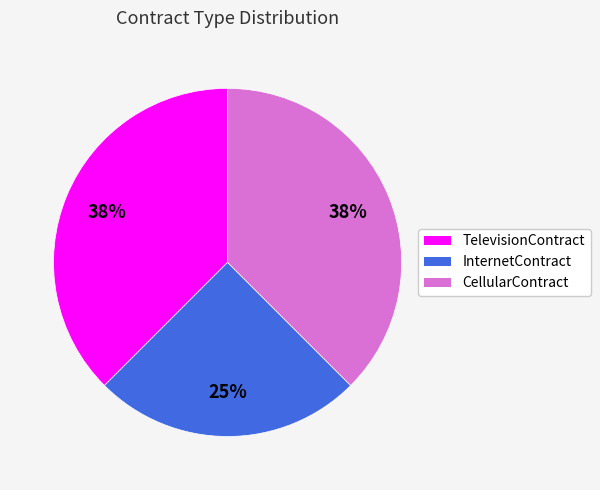

What is the ratio of the value at InternetContract to the value at CellularContract?

0.7